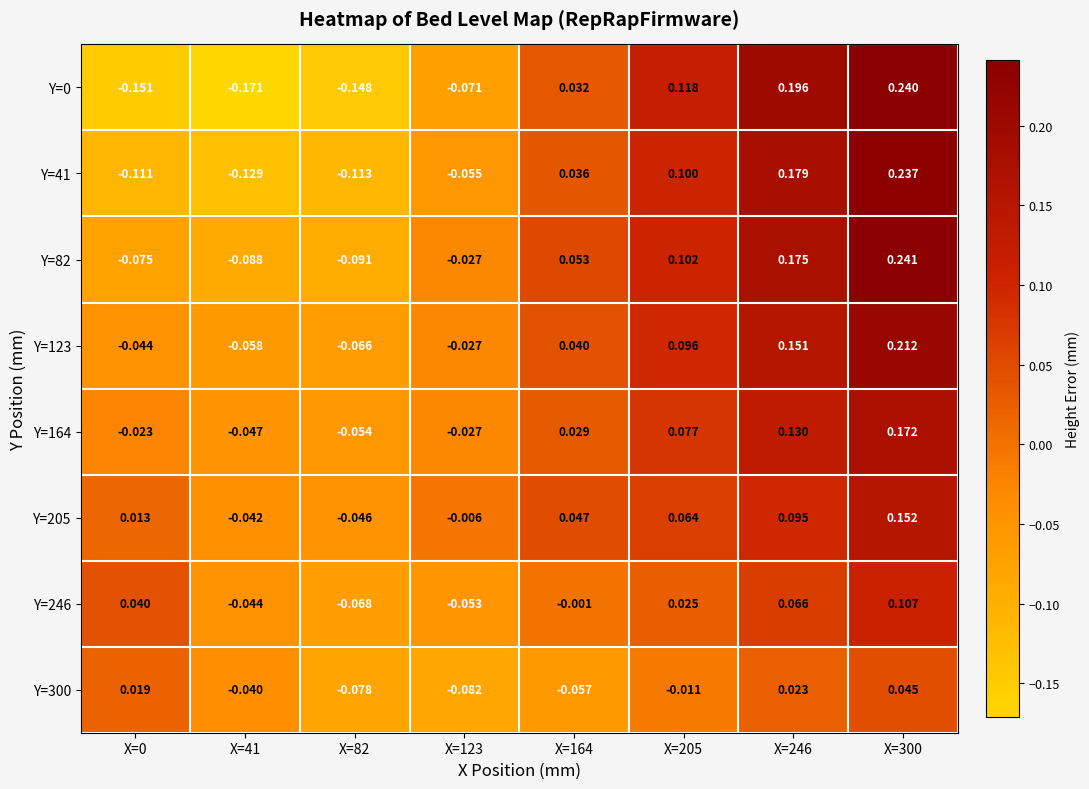

Rank the series by their maximum value, from highest to lowest.

Y=82, Y=0, Y=41, Y=123, Y=164, Y=205, Y=246, Y=300